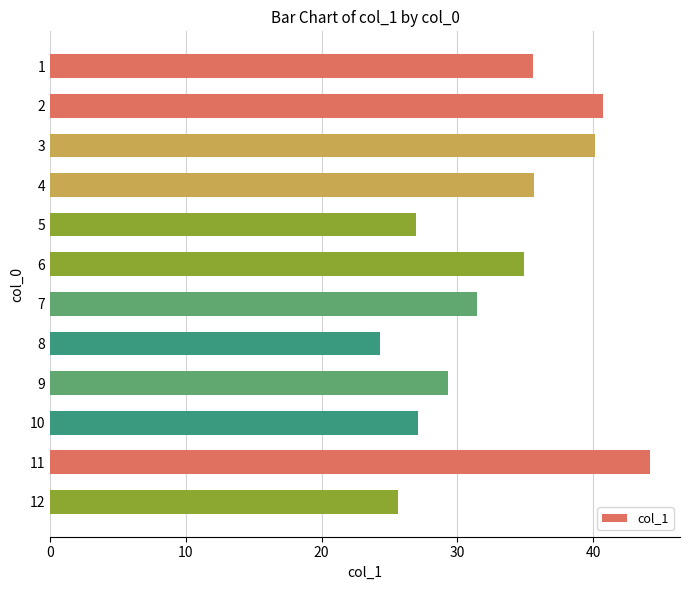

How many data points are less than 34?

6